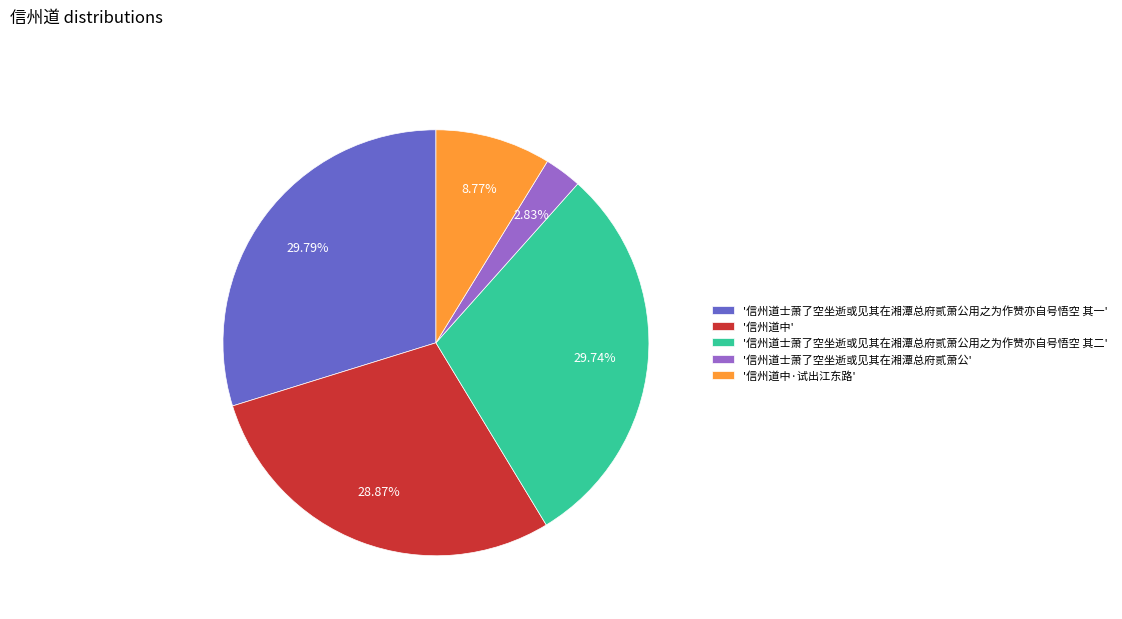

Which slice is the smallest?

'信州道士萧了空坐逝或见其在湘潭总府贰萧公'